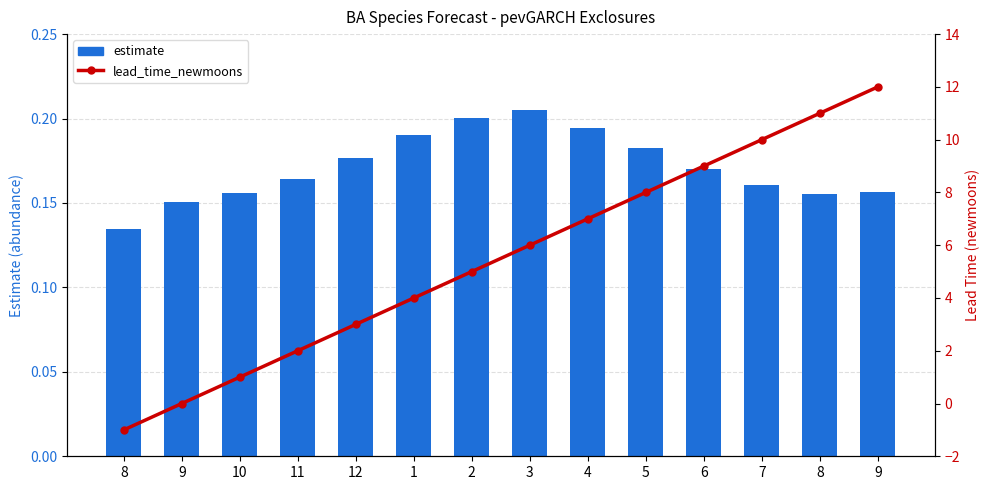

What is the difference between the maximum and second lowest values in the estimate series?

0.1